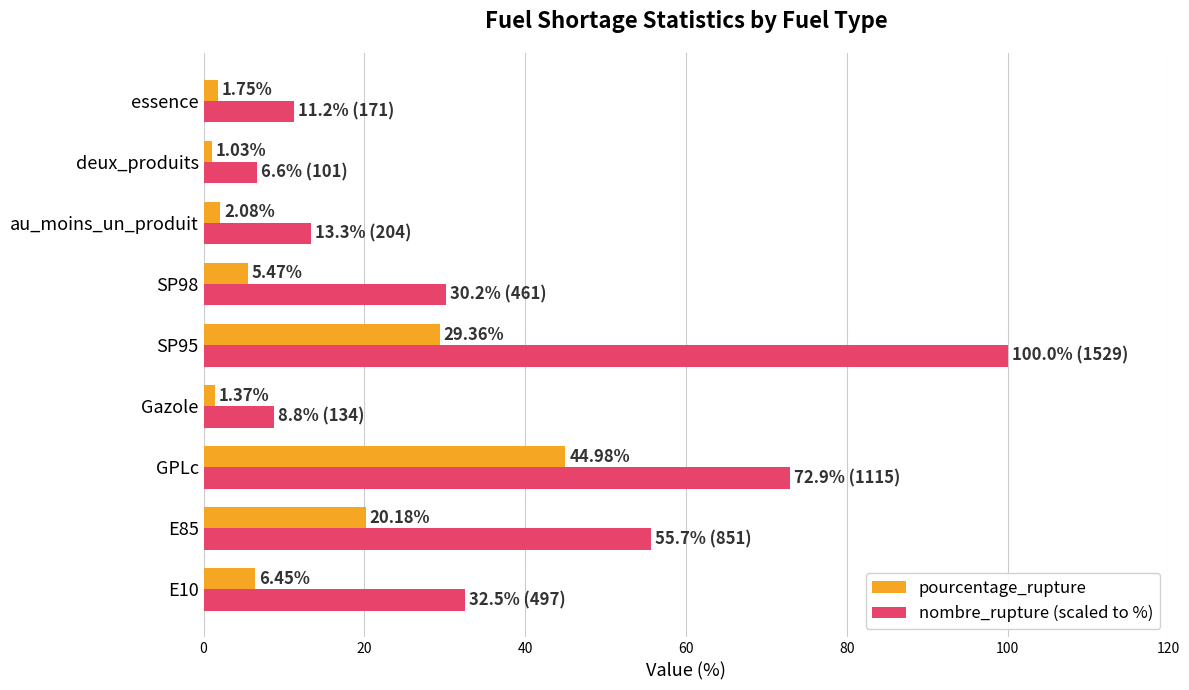

Which series has the widest spread of values?

nombre_rupture (scaled to %)